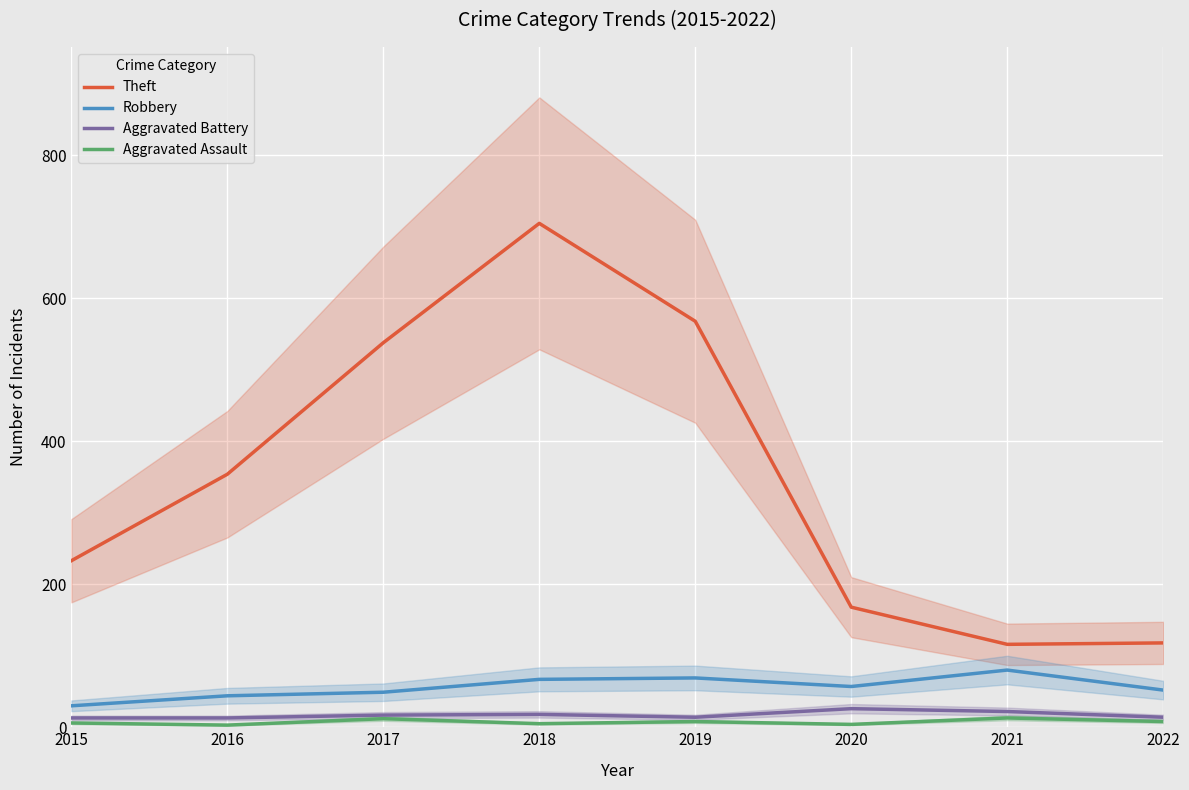

What is the approximate value of Aggravated Battery at 2018, to the nearest 5?

20